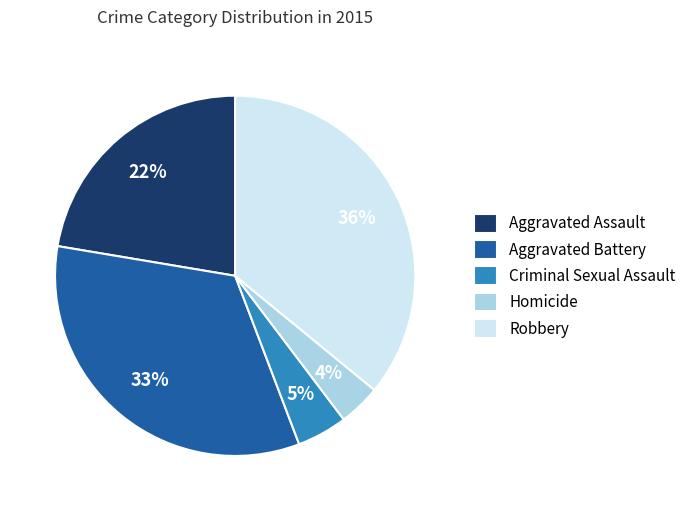

The Aggravated Assault slice represents 28% of the pie. True or false?

False